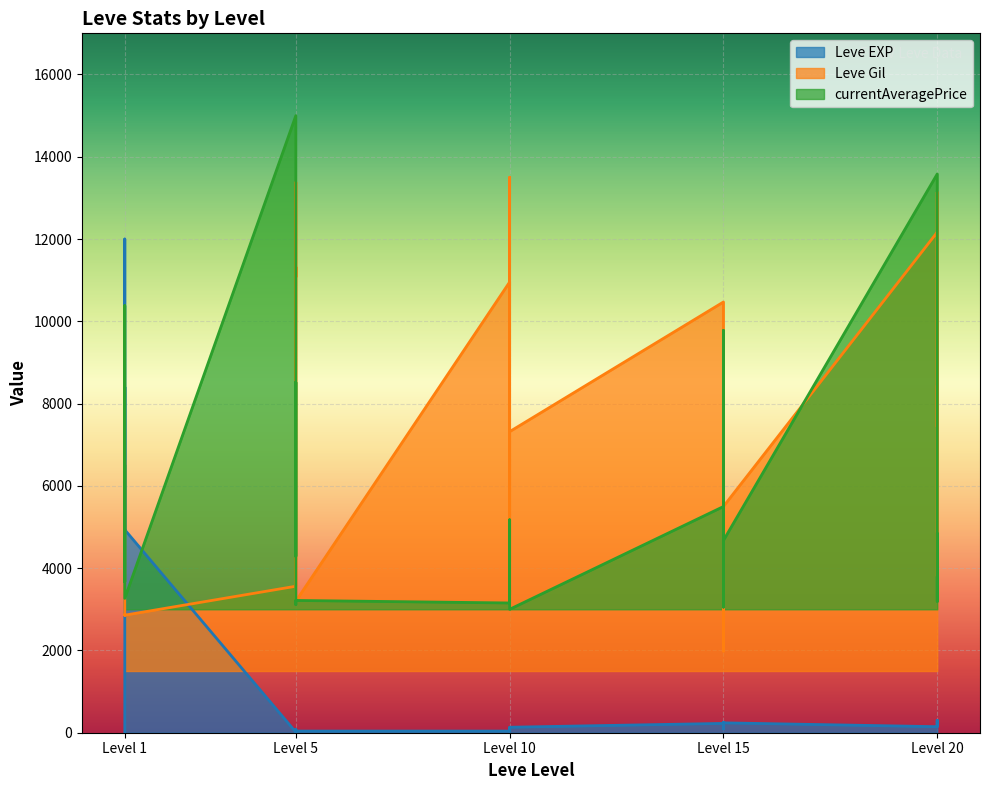

True or false: Leve Gil and Leve EXP cross at least once.

True